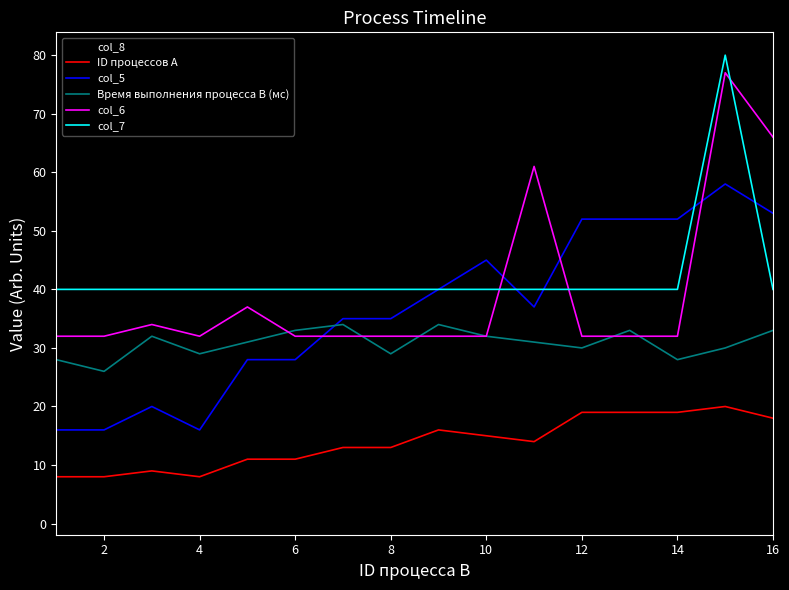

Reading left to right, transcribe all the data shown in this chart.

col_8: 4	2	12	5	19	21	29	24	34	37	36	42	45	40	51	46
ID процессов A: 8	8	9	8	11	11	13	13	16	15	14	19	19	19	20	18
col_5: 16	16	20	16	28	28	35	35	40	45	37	52	52	52	58	53
Время выполнения процесса B (мс): 28	26	32	29	31	33	34	29	34	32	31	30	33	28	30	33
col_6: 32	32	34	32	37	32	32	32	32	32	61	32	32	32	77	66
col_7: 40	40	40	40	40	40	40	40	40	40	40	40	40	40	80	40